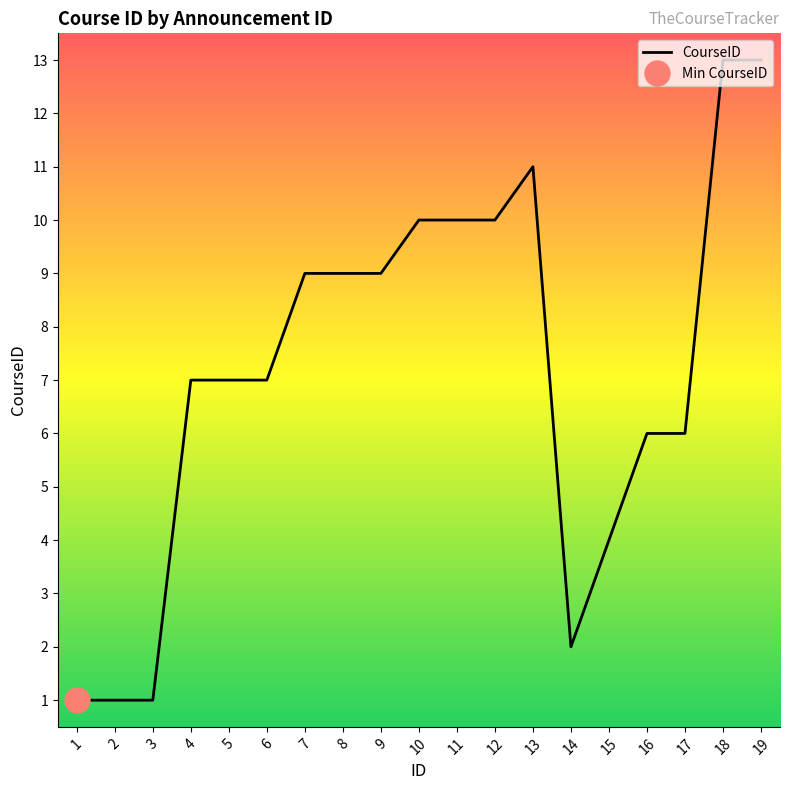

What is the difference between the values at 15 and 18?

9